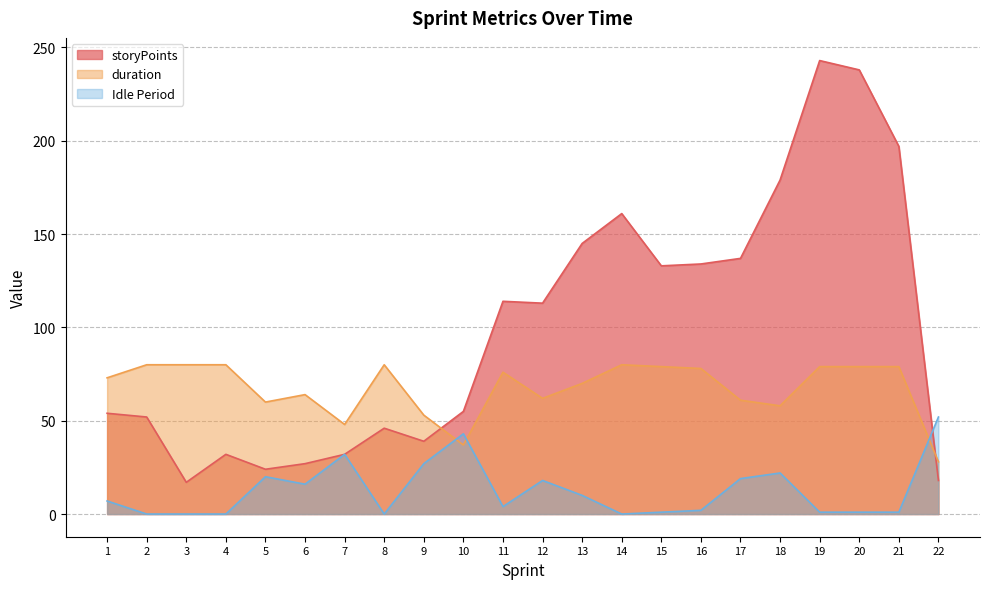

At which category does Idle Period reach its first local valley?

6